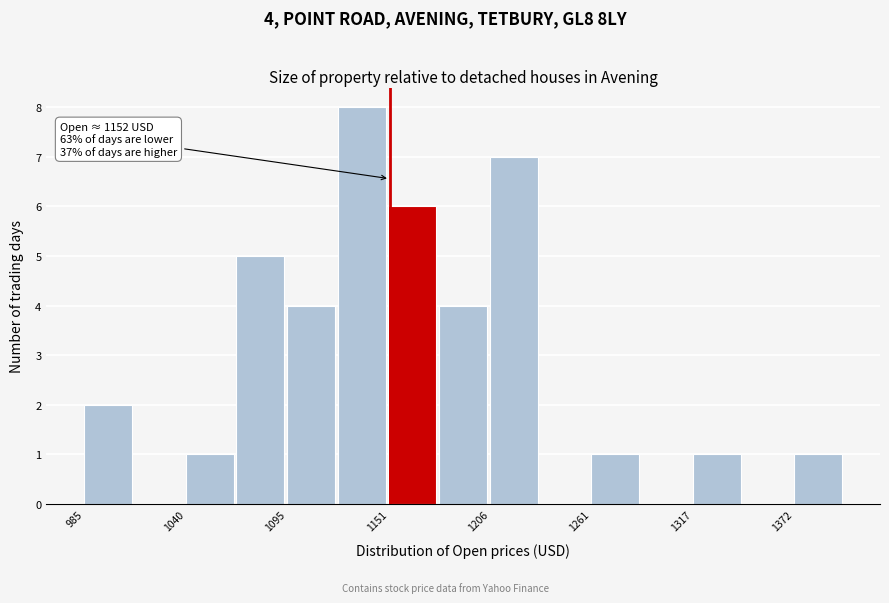

Around what value on the x-axis is the tallest bar? Give the approximate position of its centre, as read against the axis.

1140